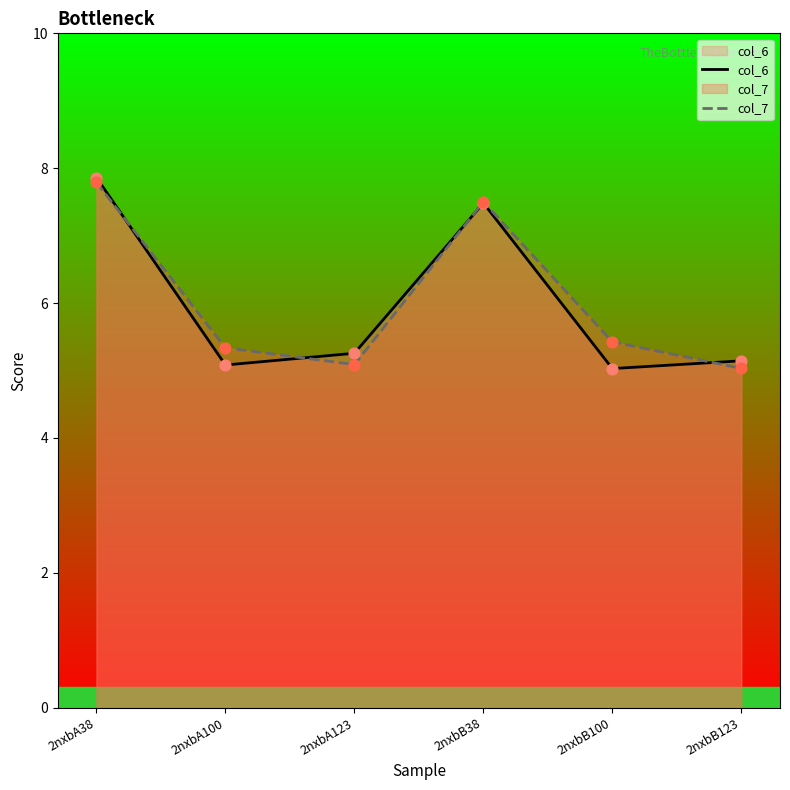

What are all the series names shown in the legend?

col_6, col_7